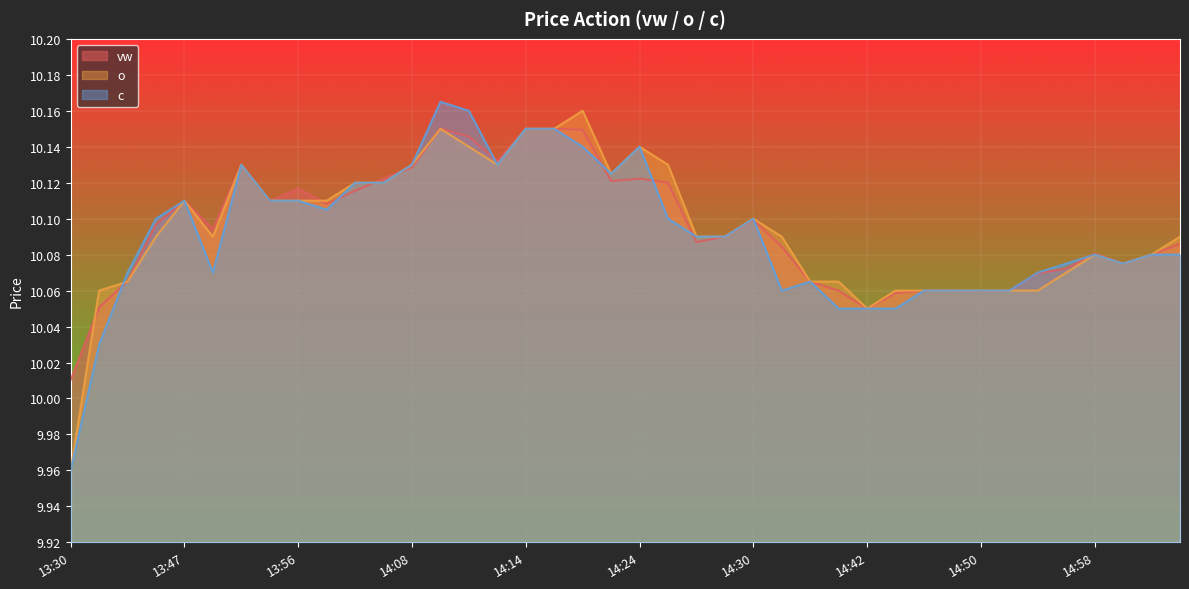

Rank the series by their maximum value, from highest to lowest.

c, o, vw